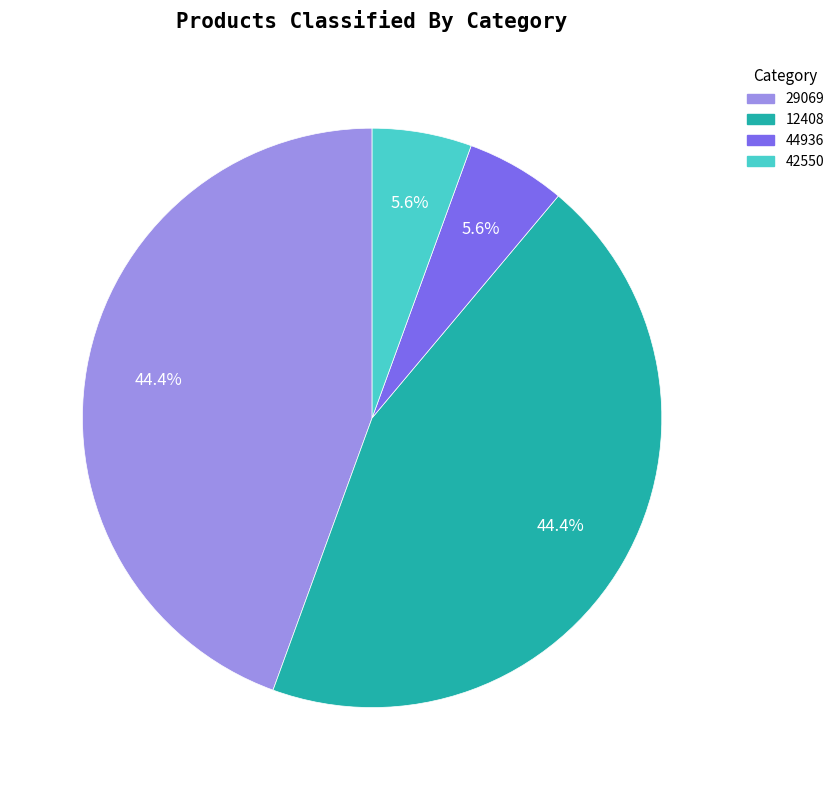

What percentage is the 29069 slice, to the nearest percent?

44%